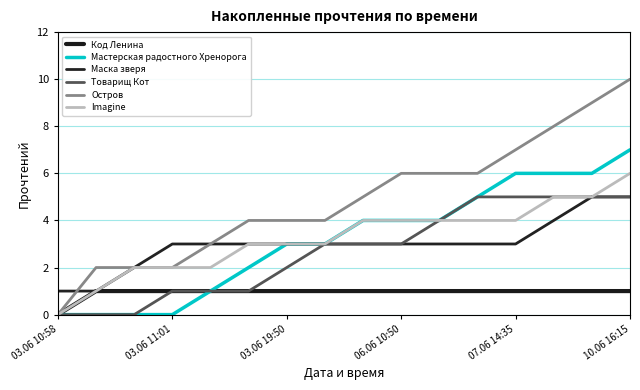

How many lines are shown in the chart?

6